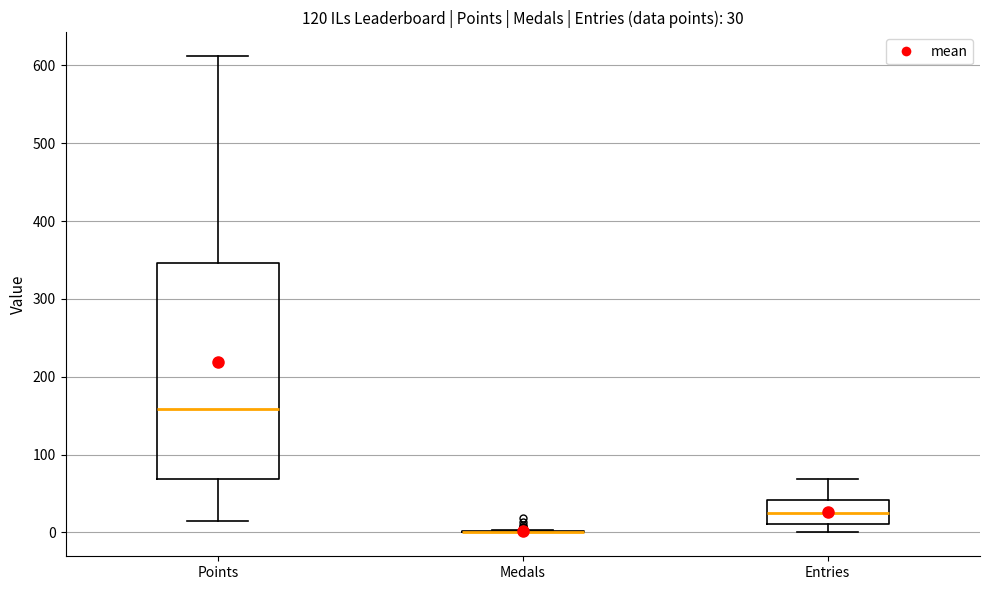

Which box is the tallest, from its lower edge to its upper edge?

Points